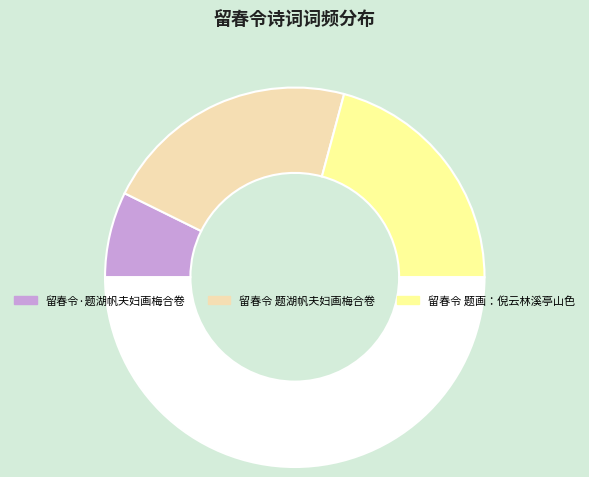

Count the number of slices in the pie.

4